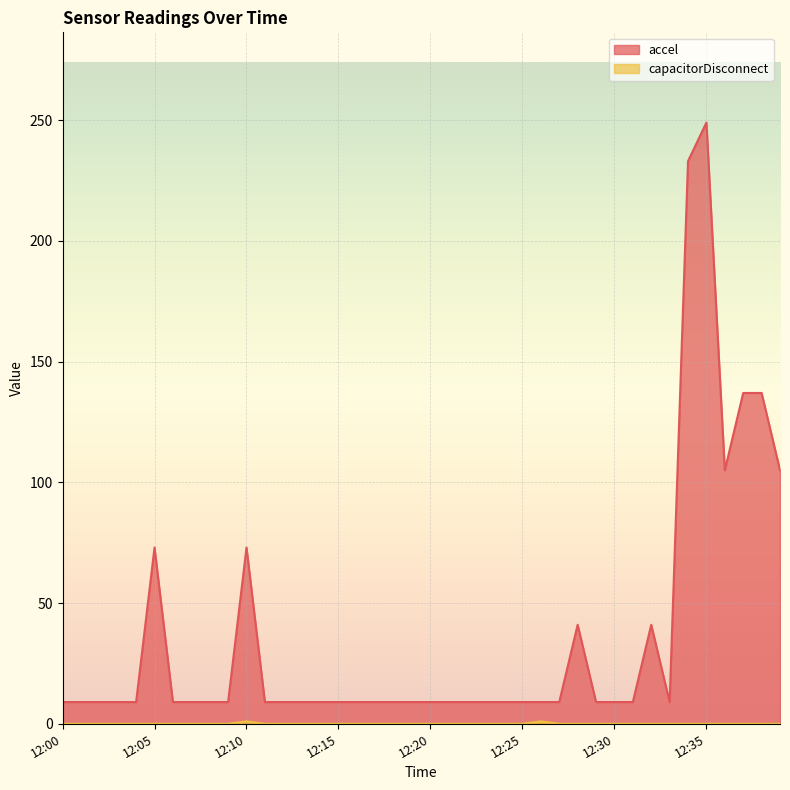

Rank the series by their average value, from highest to lowest.

accel, capacitorDisconnect